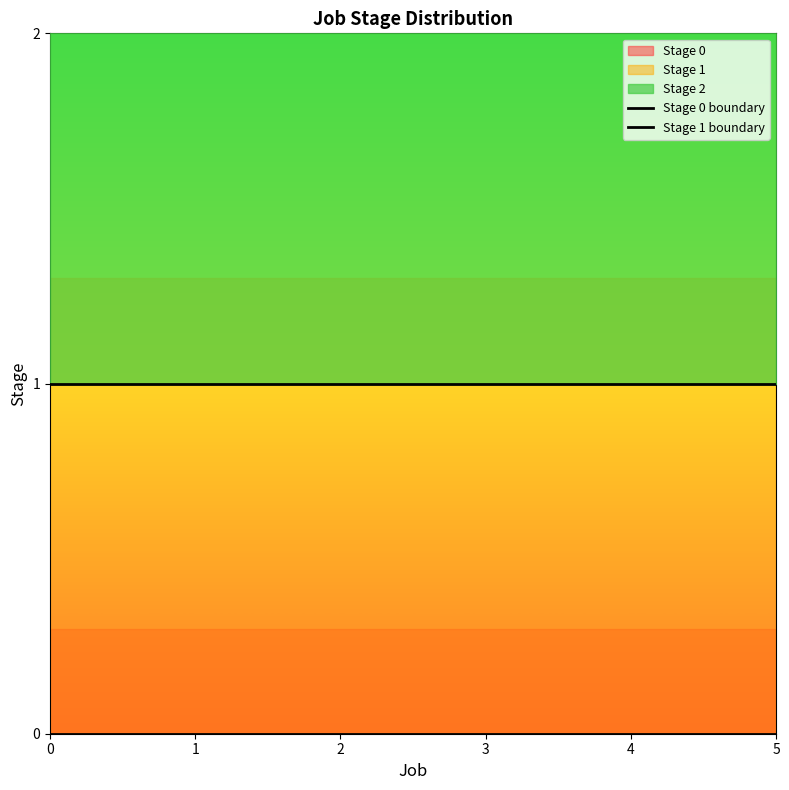

Reading left to right, transcribe all the data shown in this chart.

Stage 0 boundary: 0=0	1=0	2=0	3=0	4=0	5=0
Stage 1 boundary: 0=1	1=1	2=1	3=1	4=1	5=1